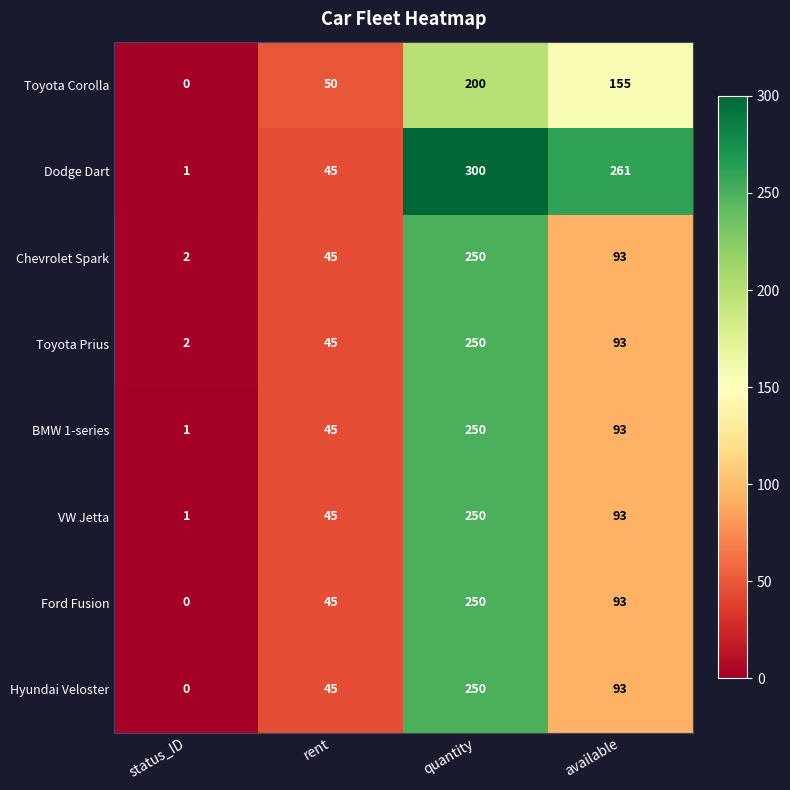

What is the average value of the VW Jetta series?

97